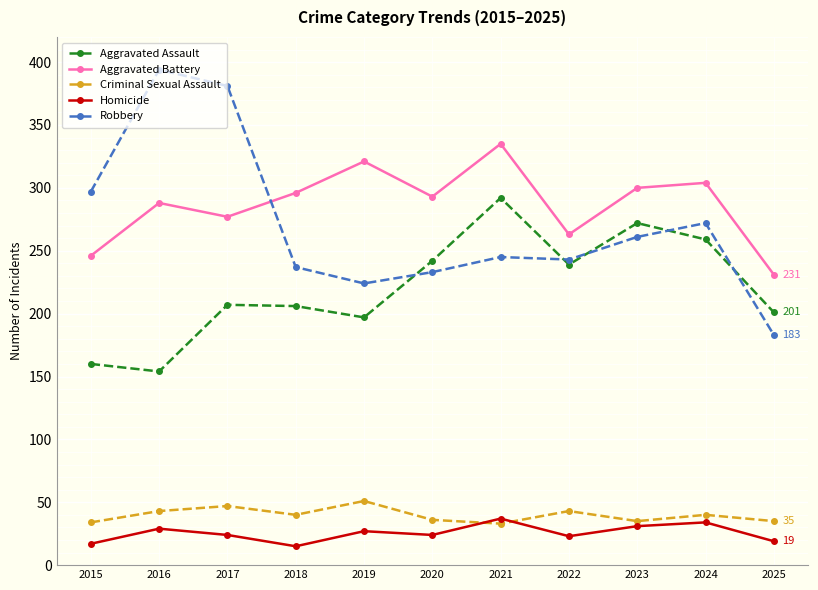

What are all the series names shown in the legend?

Aggravated Assault, Aggravated Battery, Criminal Sexual Assault, Homicide, Robbery